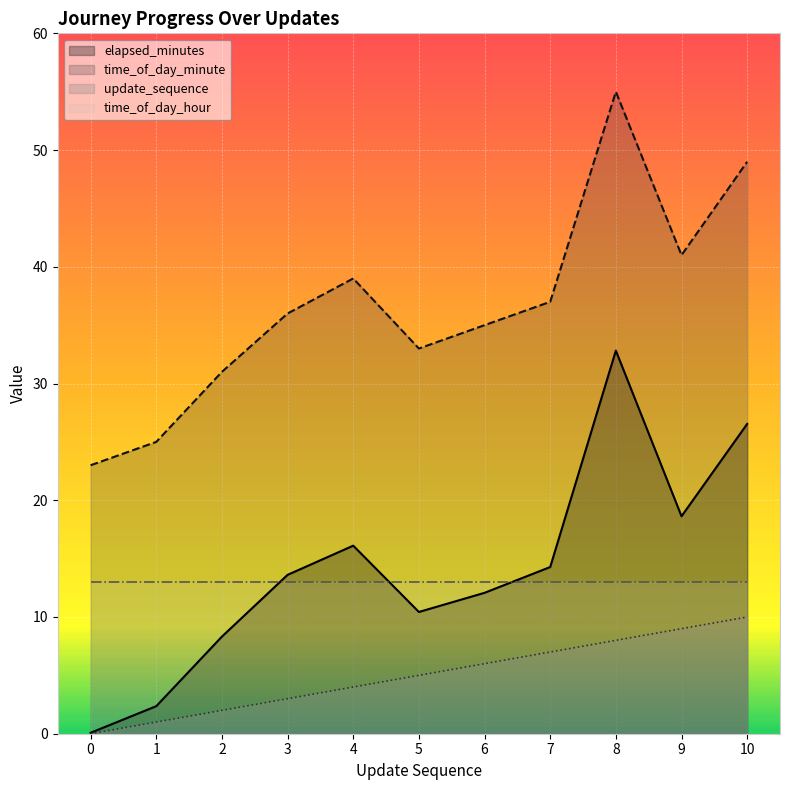

At which label does elapsed_minutes reach its peak?

8